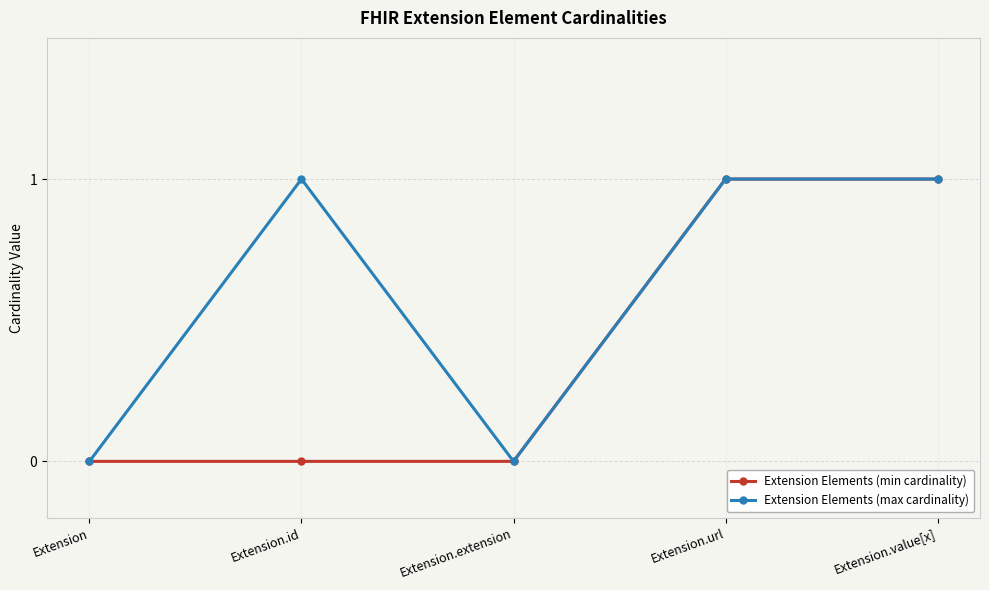

Reading left to right, what are all the values shown in this chart?

Extension Elements (min cardinality): 0	0	0	1	1
Extension Elements (max cardinality): 0	1	0	1	1